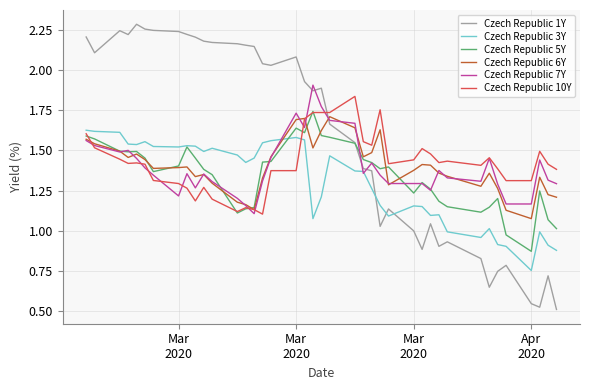

Which series has the widest spread of values?

Czech Republic 1Y